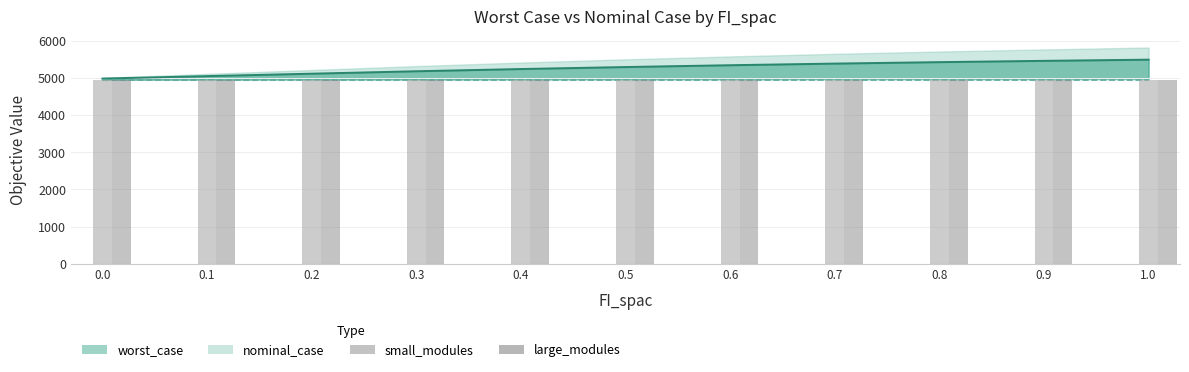

The small_modules series shows 4953 at 0.8. True or false?

True